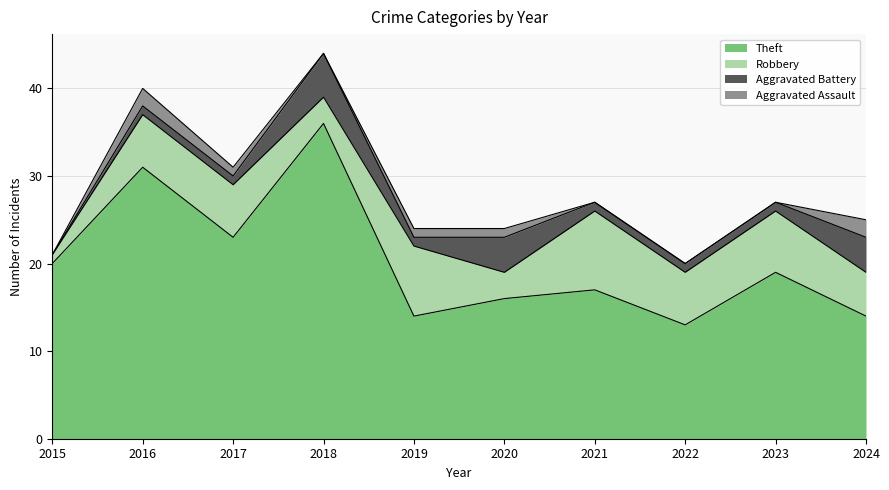

List the labels in order of Robbery value, largest first.

2021, 2019, 2023, 2016, 2017, 2022, 2024, 2018, 2020, 2015